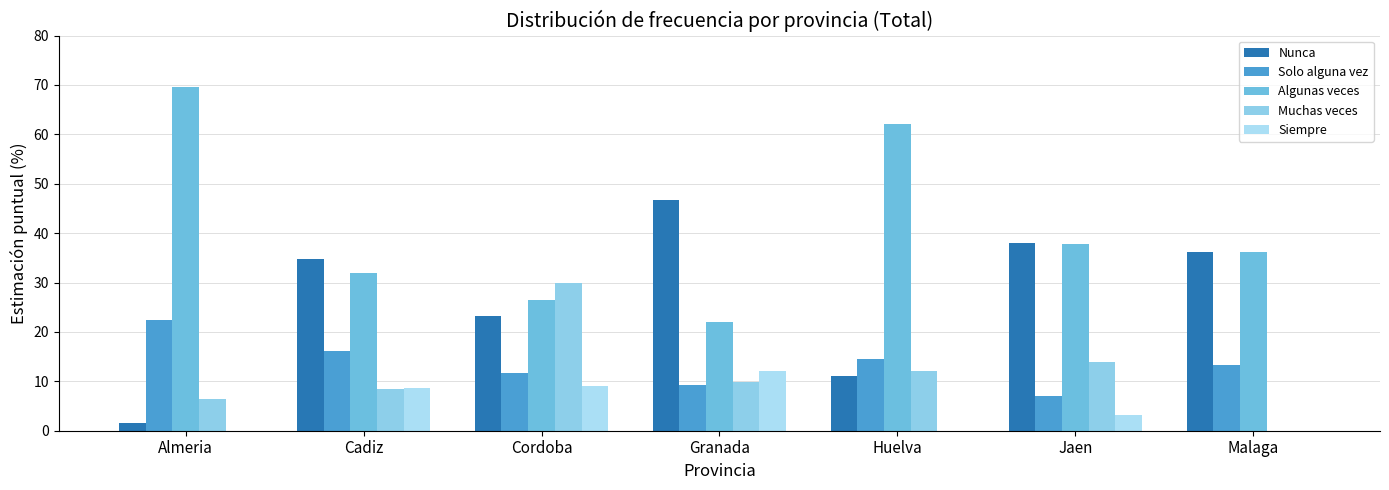

What is the minimum value for Solo alguna vez?

7.0